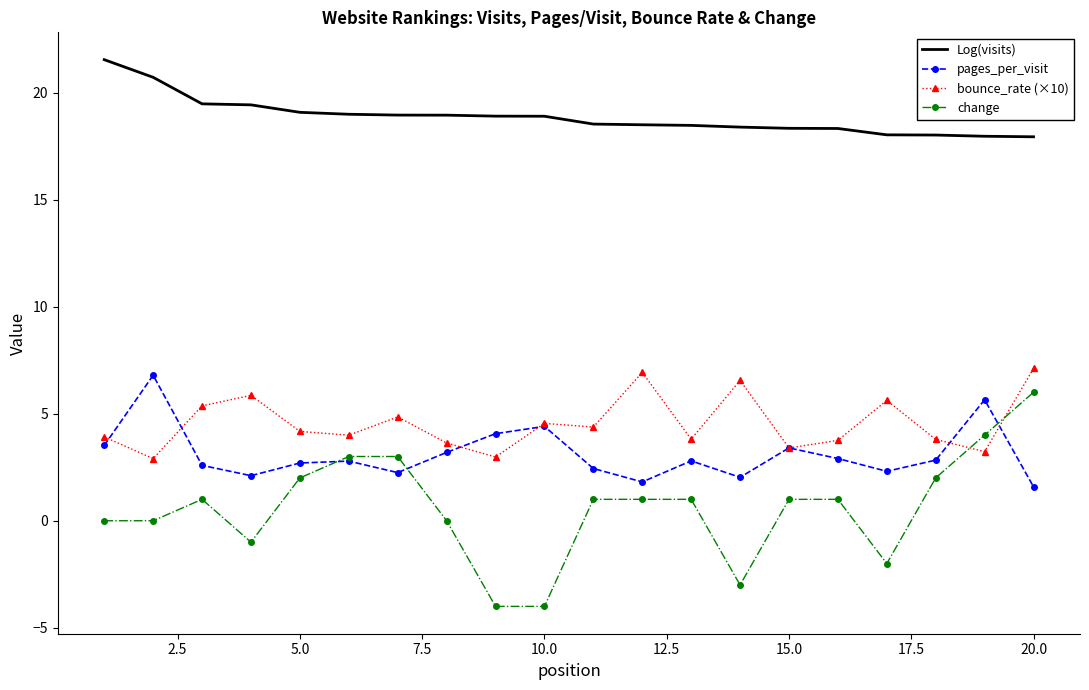

Which series has the largest total across all categories?

Log(visits)